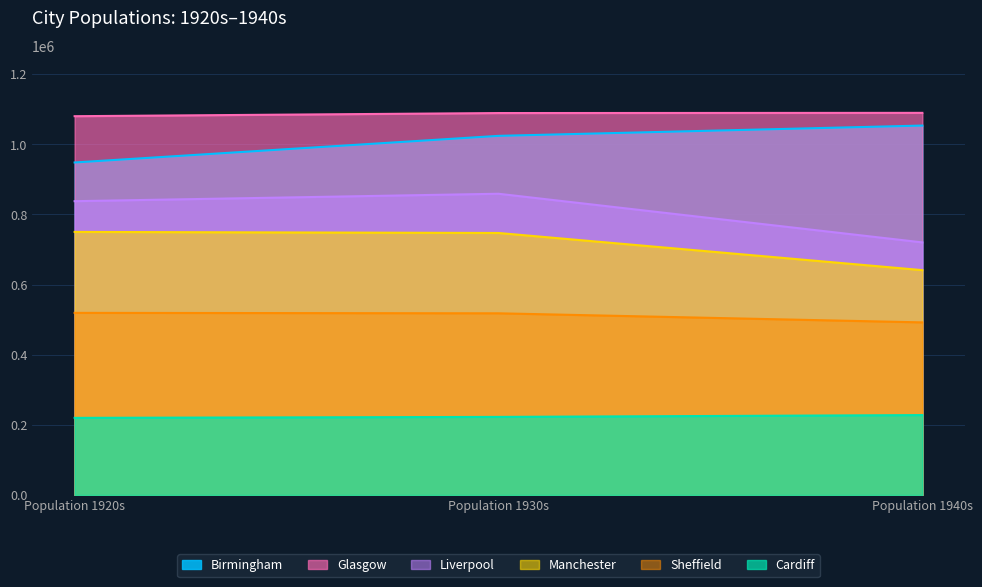

The Liverpool series shows 837594.9 at Population 1920s. True or false?

True